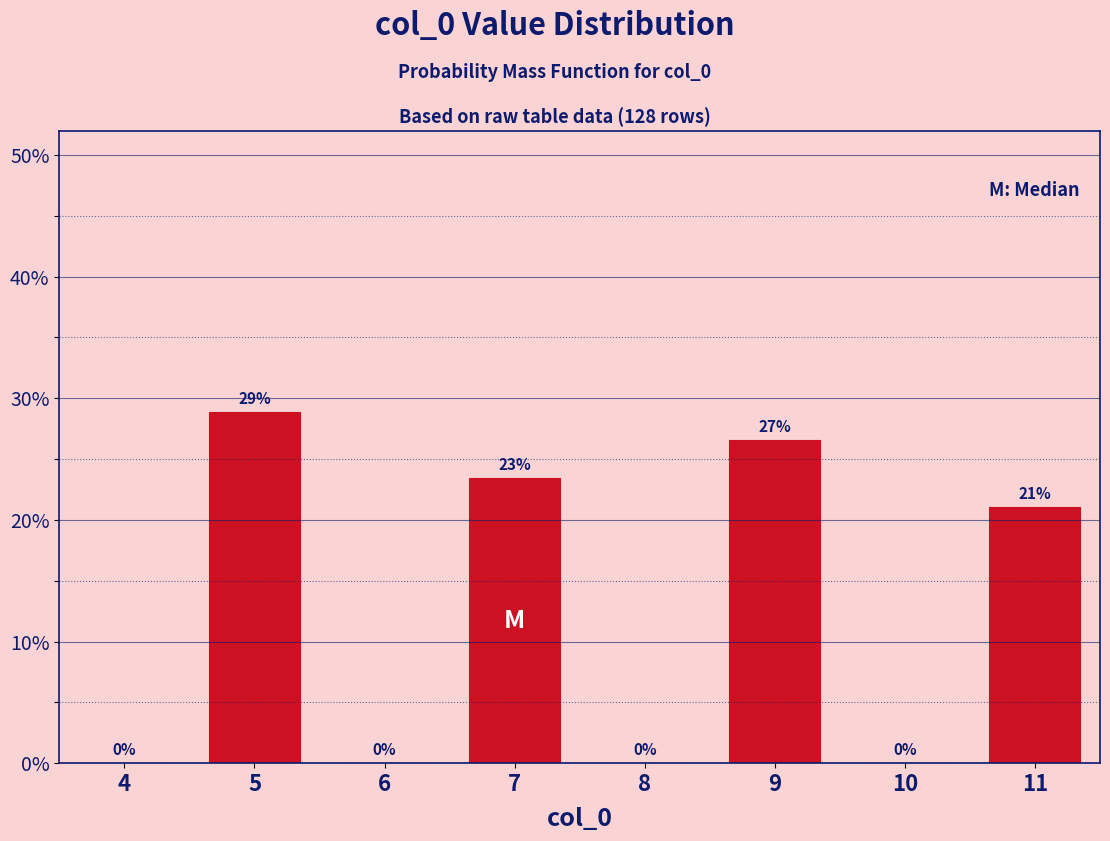

What is the ratio of the value at 11 to the value at 7?

0.9